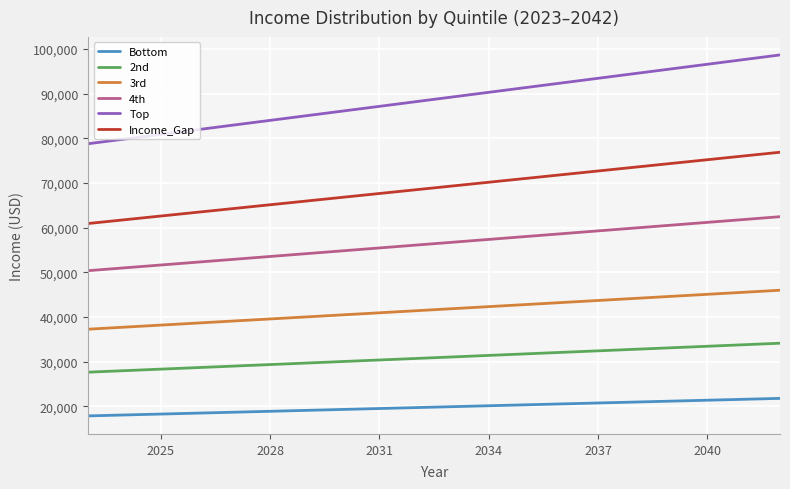

Which series has the largest range (max minus min)?

Top